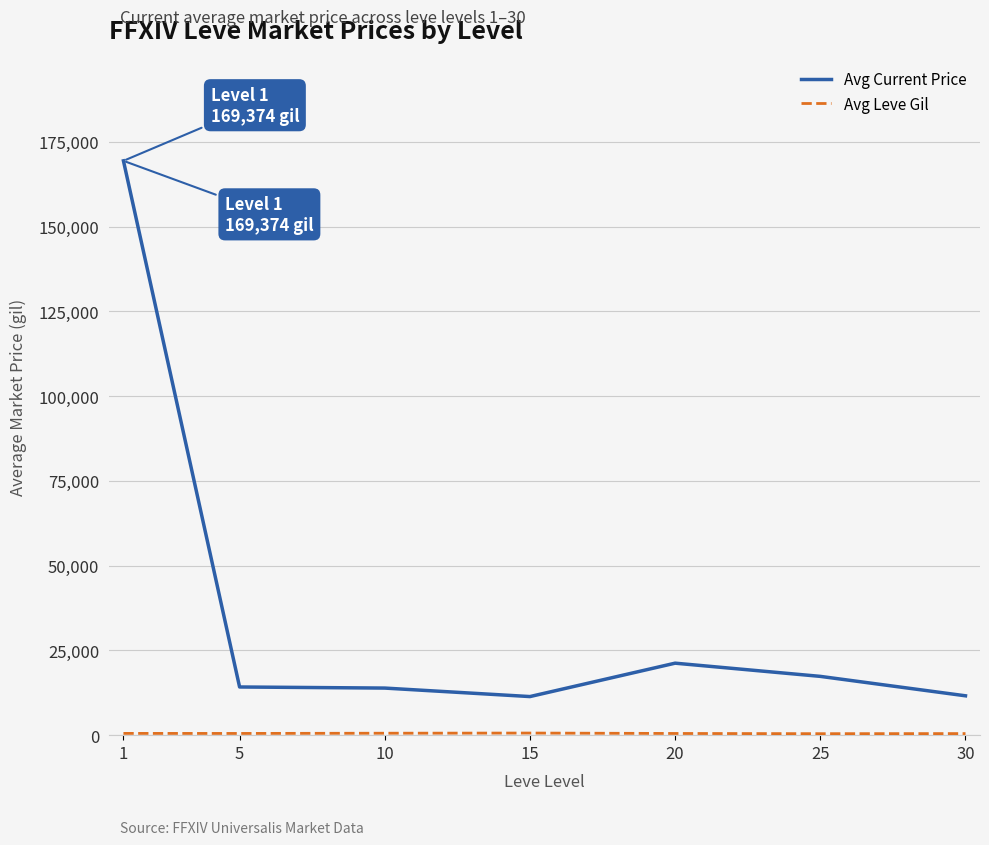

Which series has the widest spread of values?

Avg Current Price